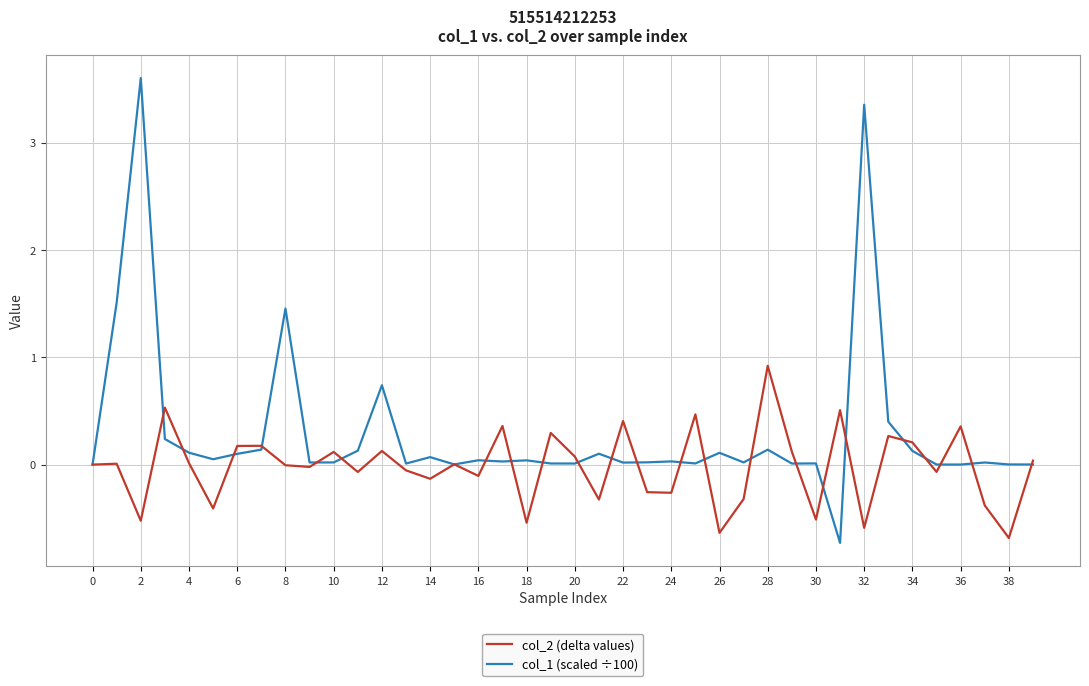

What is the maximum value shown in the chart?

3.6